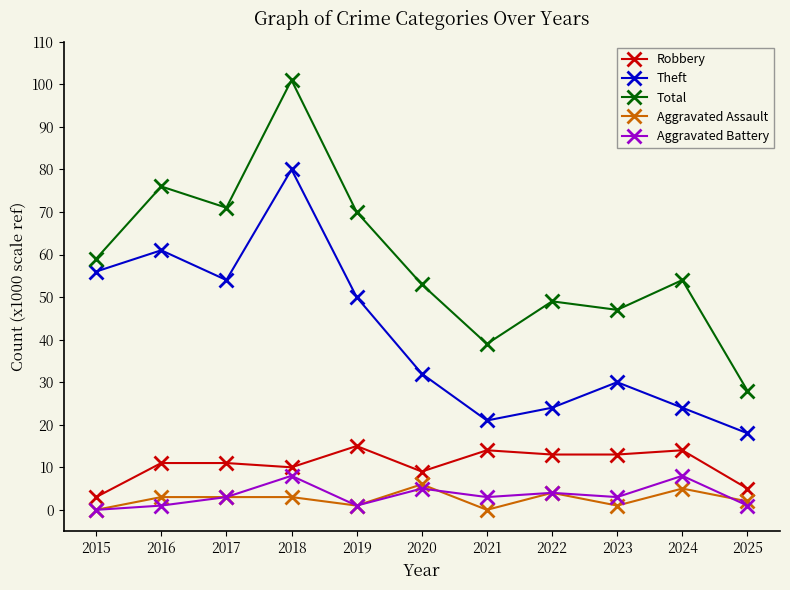

Reading right to left, transcribe all the data shown in this chart.

Robbery: 2025=5	2024=14	2023=13	2022=13	2021=14	2020=9	2019=15	2018=10	2017=11	2016=11	2015=3
Theft: 2025=18	2024=24	2023=30	2022=24	2021=21	2020=32	2019=50	2018=80	2017=54	2016=61	2015=56
Total: 2025=28	2024=54	2023=47	2022=49	2021=39	2020=53	2019=70	2018=101	2017=71	2016=76	2015=59
Aggravated Assault: 2025=2	2024=5	2023=1	2022=4	2021=0	2020=6	2019=1	2018=3	2017=3	2016=3	2015=0
Aggravated Battery: 2025=1	2024=8	2023=3	2022=4	2021=3	2020=5	2019=1	2018=8	2017=3	2016=1	2015=0